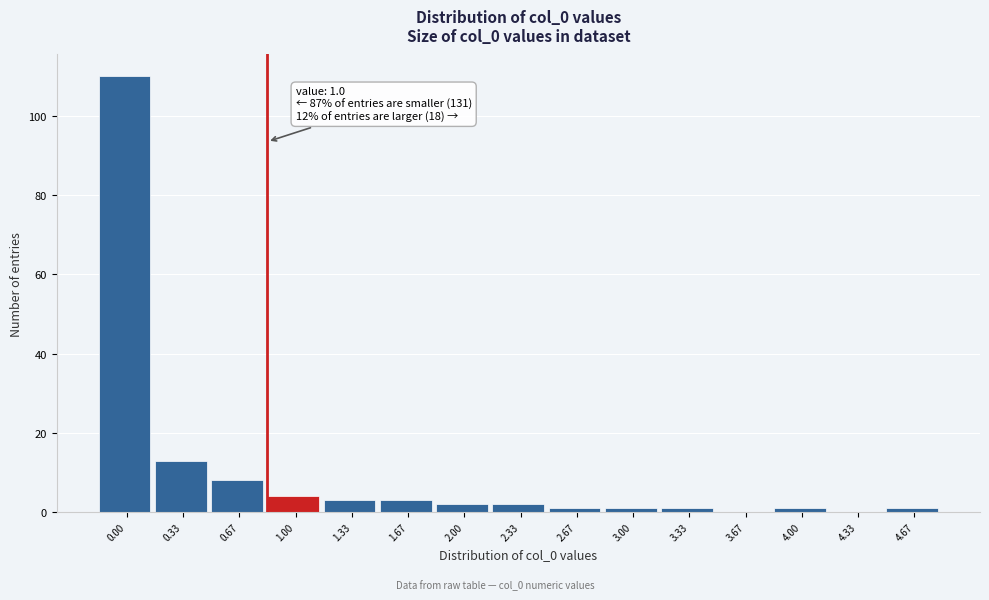

Reading left to right, extract all data points from this chart.

0.00=110	0.33=13	0.67=8	1.00=4	1.33=3	1.67=3	2.00=2	2.33=2	2.67=1	3.00=1	3.33=1	3.67=0	4.00=1	4.33=0	4.67=1